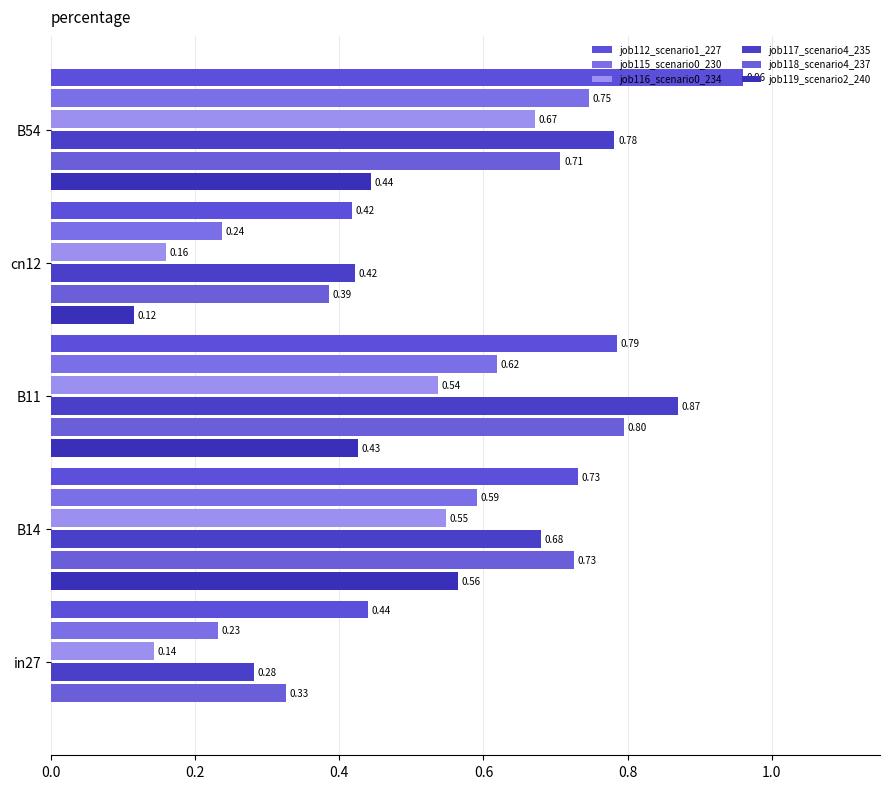

How many distinct data groups are displayed?

6